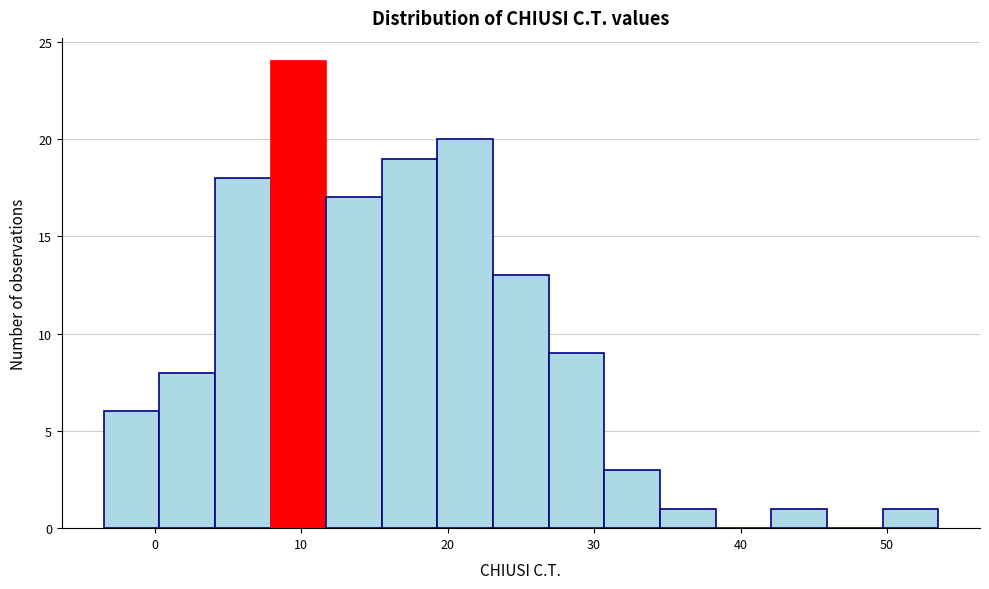

Around what value on the x-axis is the tallest bar? Give the approximate position of its centre, as read against the axis.

10